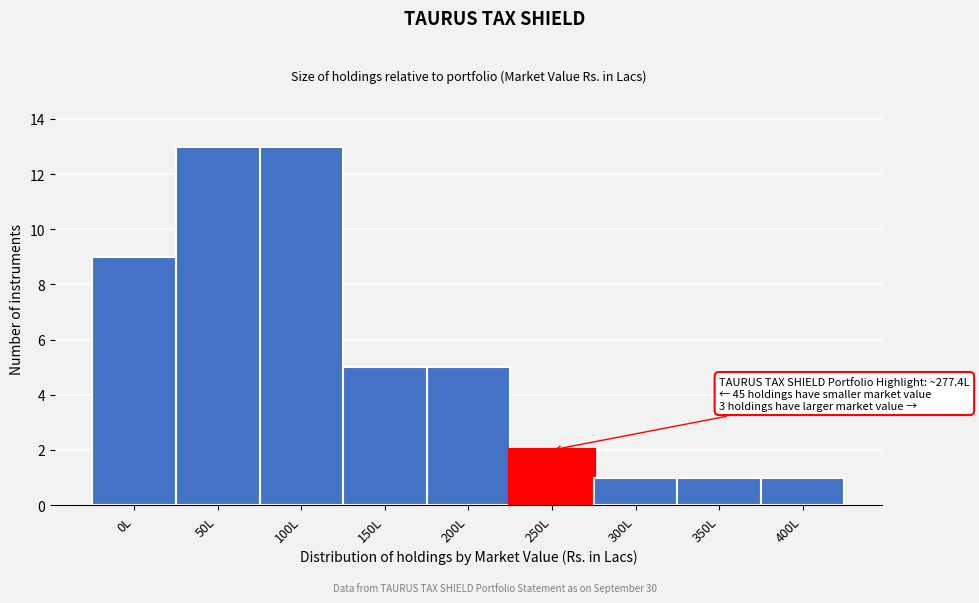

Reading left to right, list all the values displayed in this chart.

0L=9	50L=13	100L=13	150L=5	200L=5	250L=2	300L=1	350L=1	400L=1